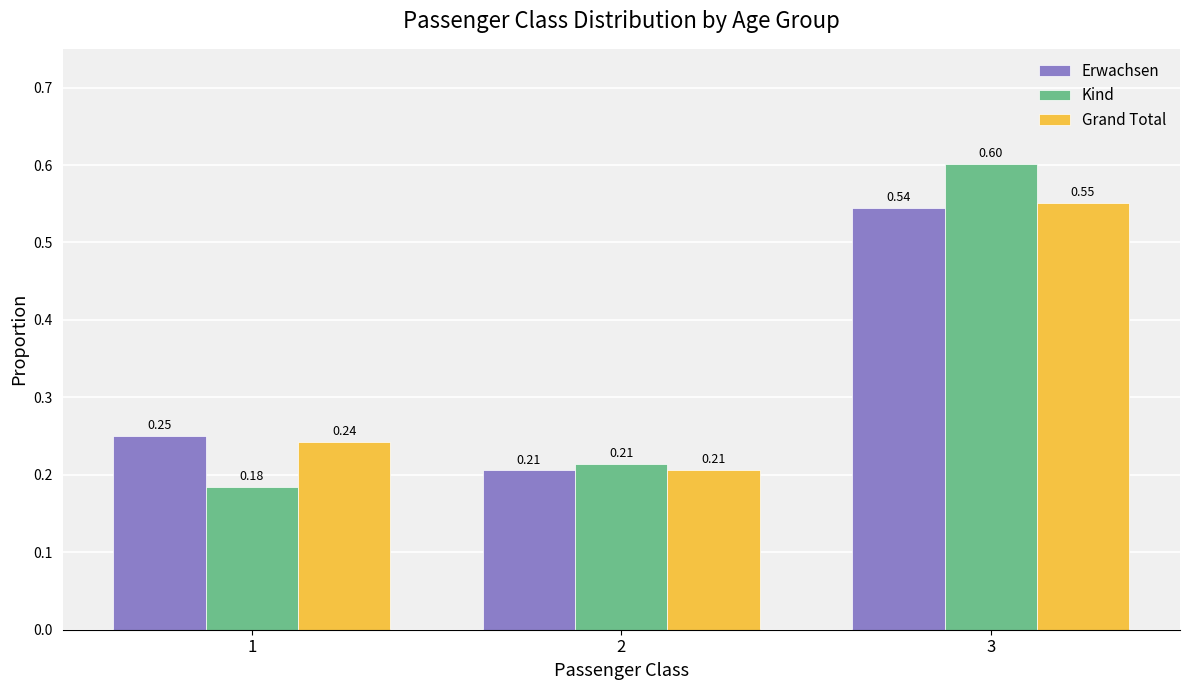

Between 1 and 3, which series saw the biggest shift?

Kind